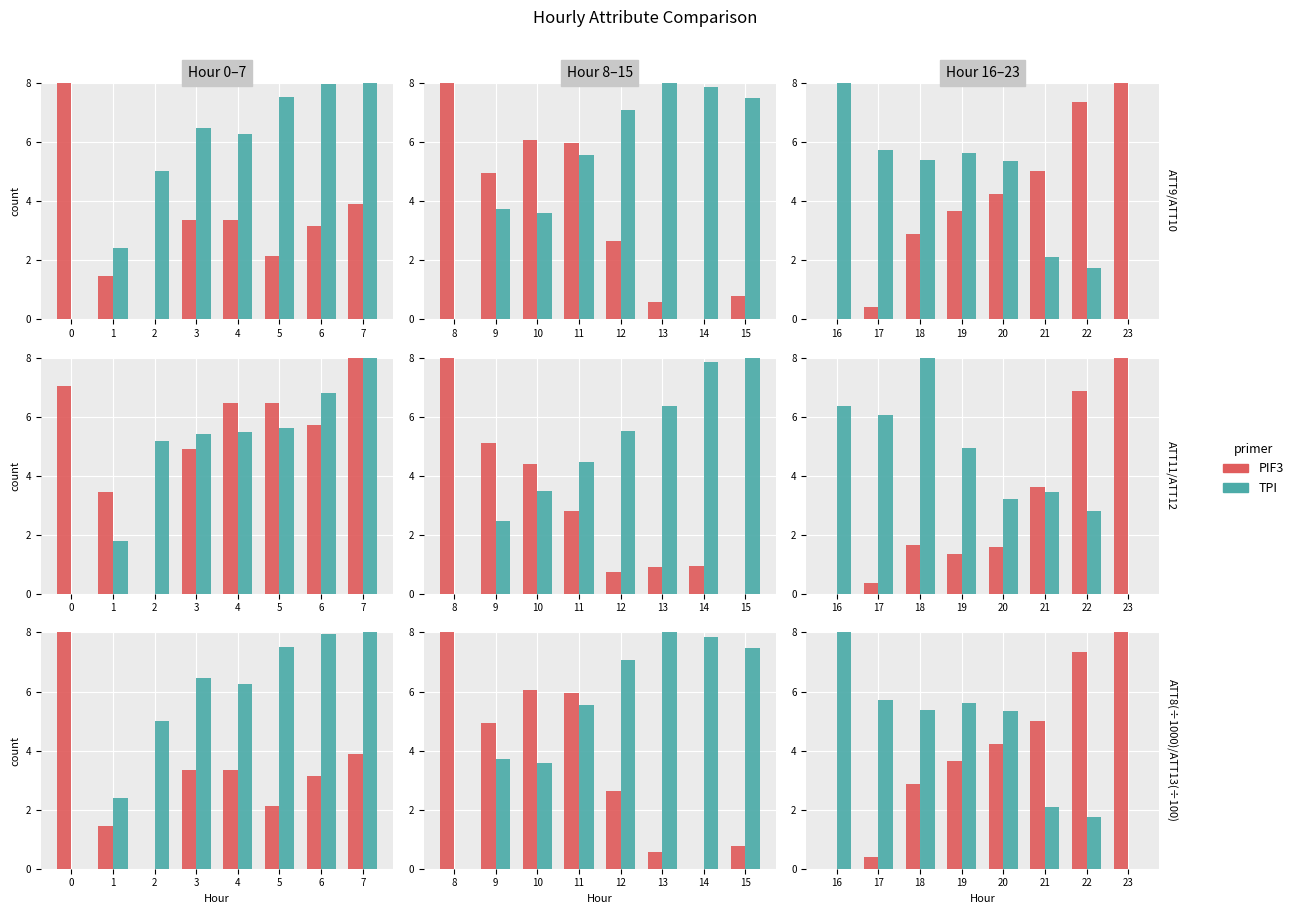

What is the value of the TPI bar at the 3rd from the left?

5.4